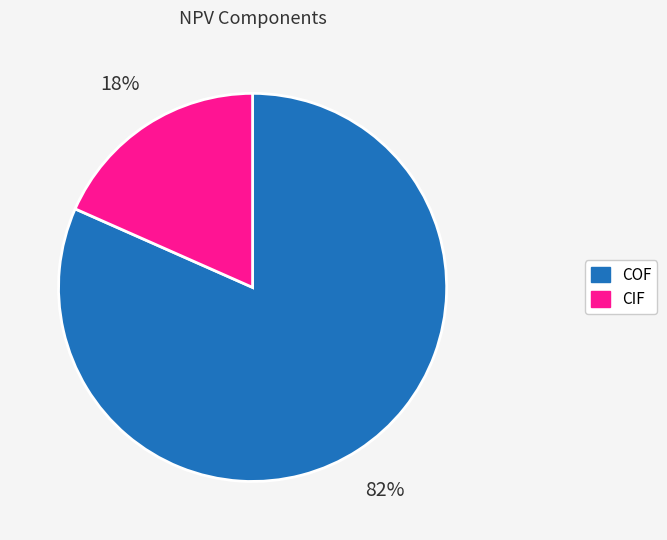

Do COF and CIF together represent more than half of the pie?

Yes